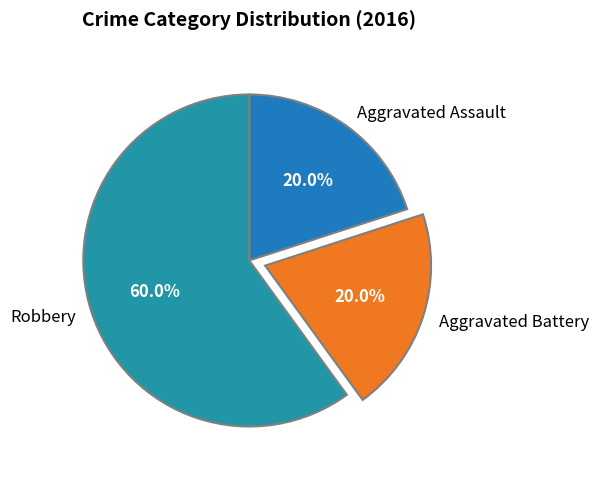

What is the largest slice in the pie chart?

Robbery